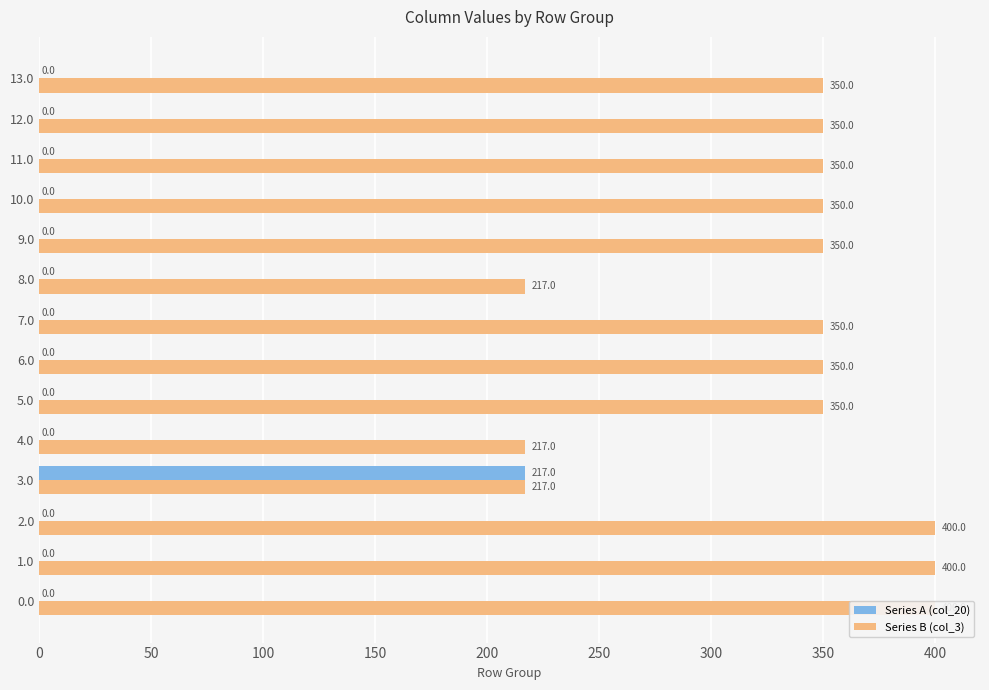

Which has a higher value, 3.0 or 5.0?

3.0